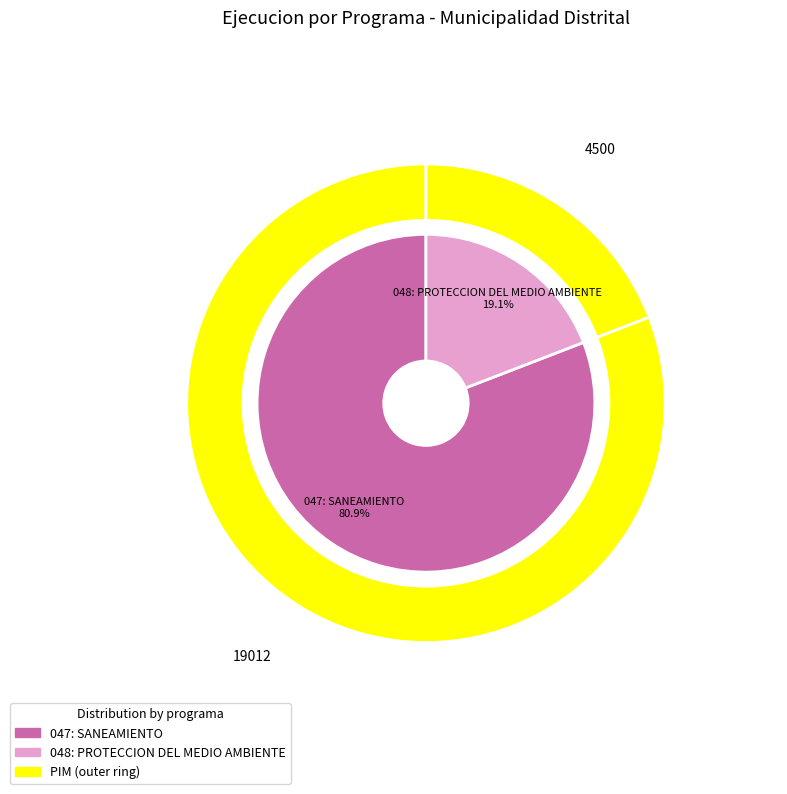

True or false: 047: SANEAMIENTO accounts for 67% of the total.

False